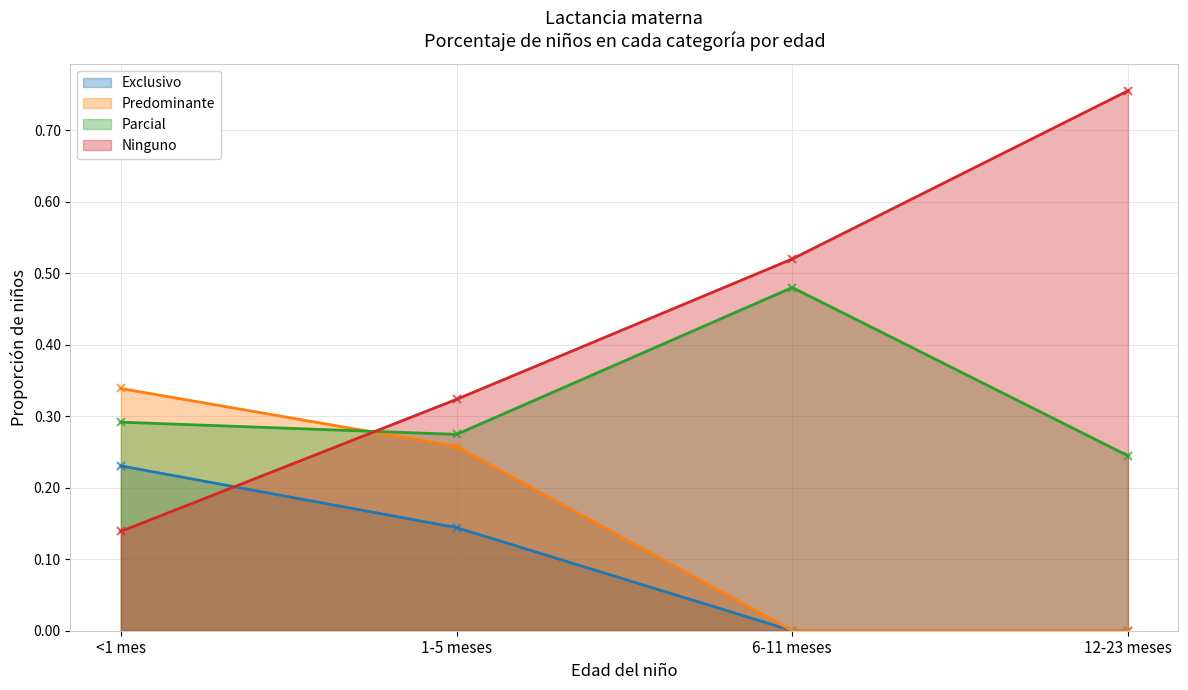

What is the difference between the maximum and minimum values in the Ninguno series?

0.6